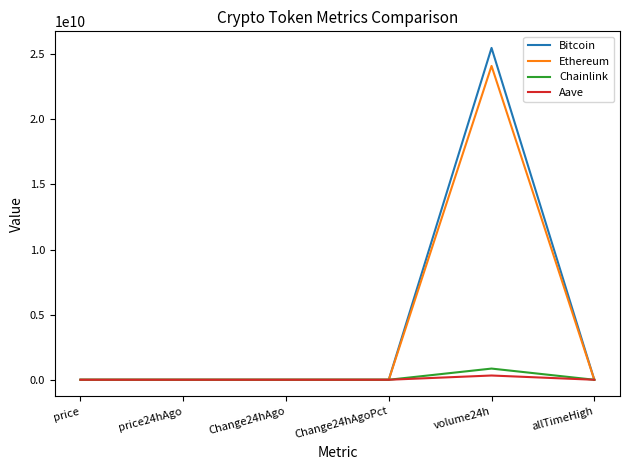

Which series has the widest spread of values?

Bitcoin